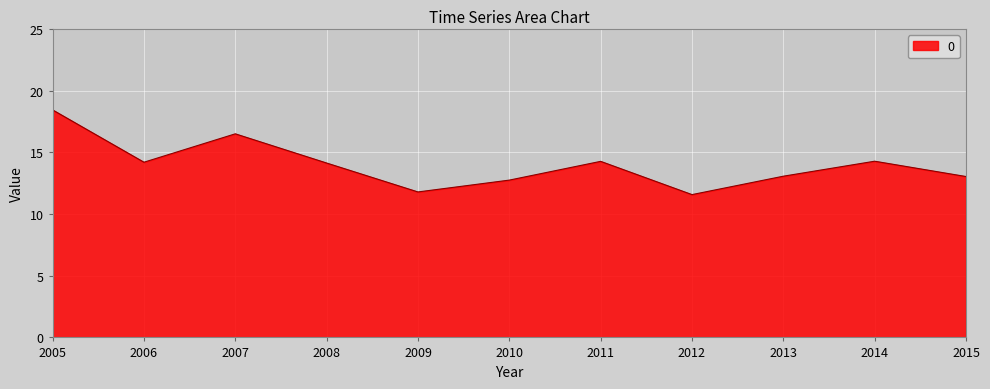

True or false: there are more than 2 points higher than both neighbors.

True